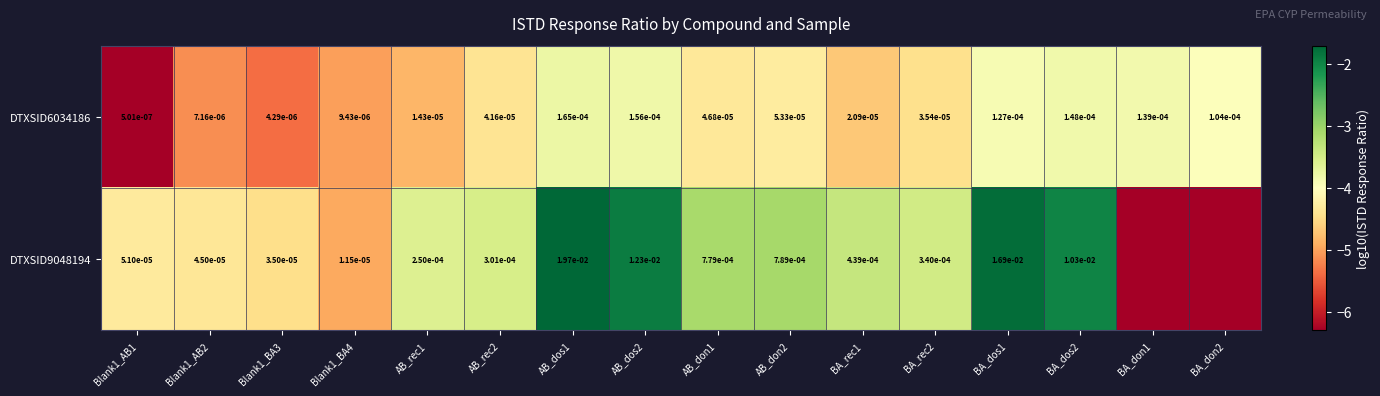

Is the value of DTXSID9048194 at AB_rec1 greater than the value of DTXSID6034186 at BA_don1?

Yes